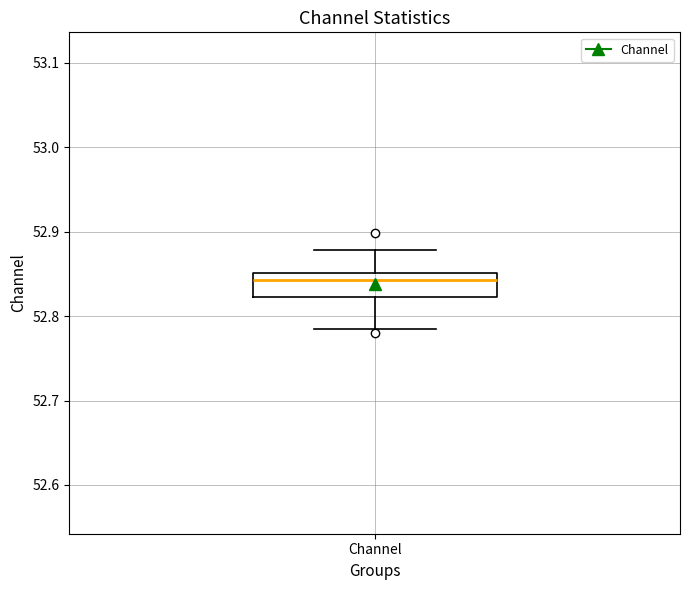

Transcribe this box plot: give where the median line is, the range the box spans, and where the two whiskers end, as read against the y-axis. The values are not printed on the chart, so give them approximately, as read against the axis.

median 52.84, box 52.82 to 52.85, whiskers 52.78 to 52.88